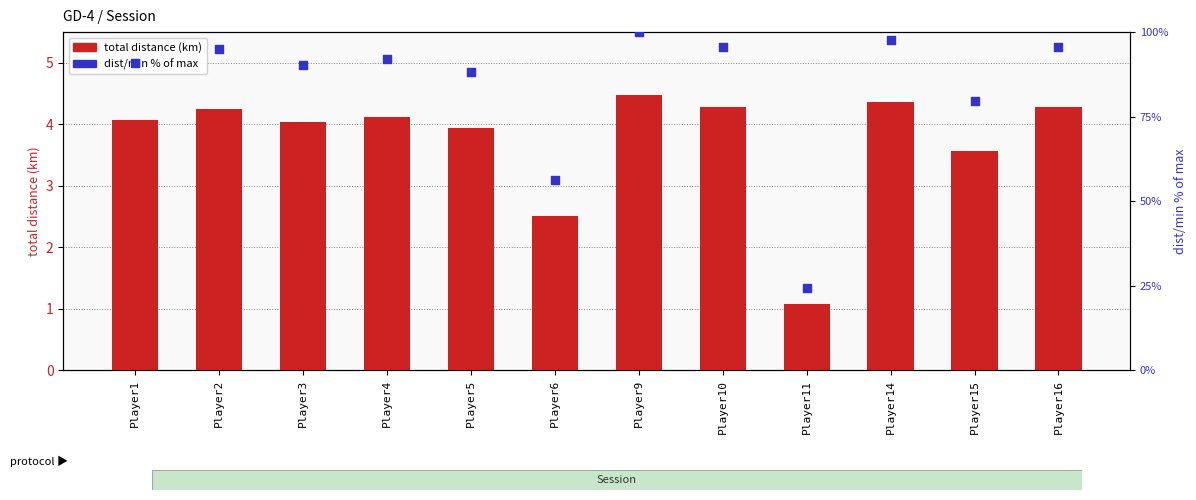

Which series contains the lowest Y value?

total distance (km)